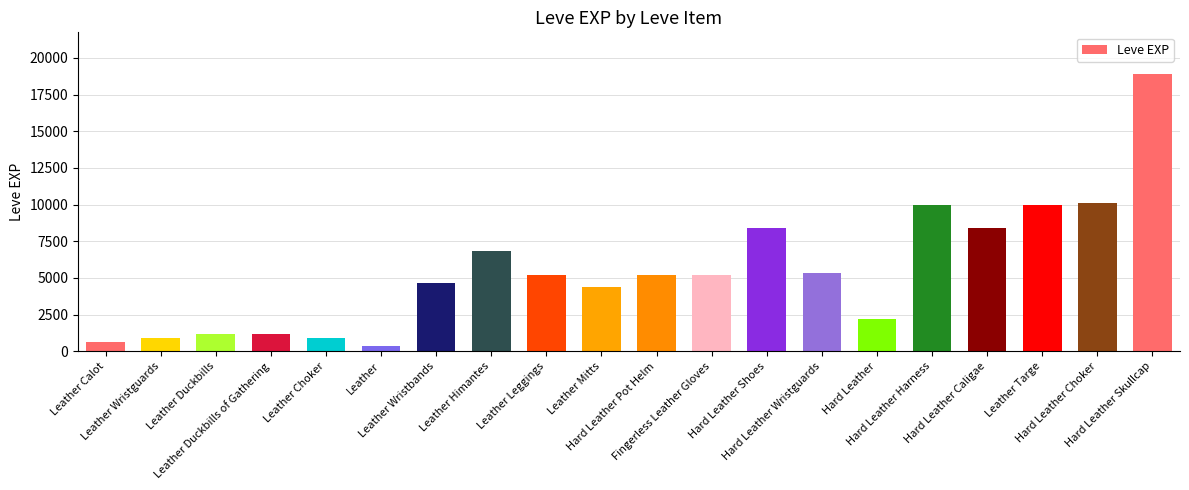

What is the difference between the second highest and second lowest values?

9470